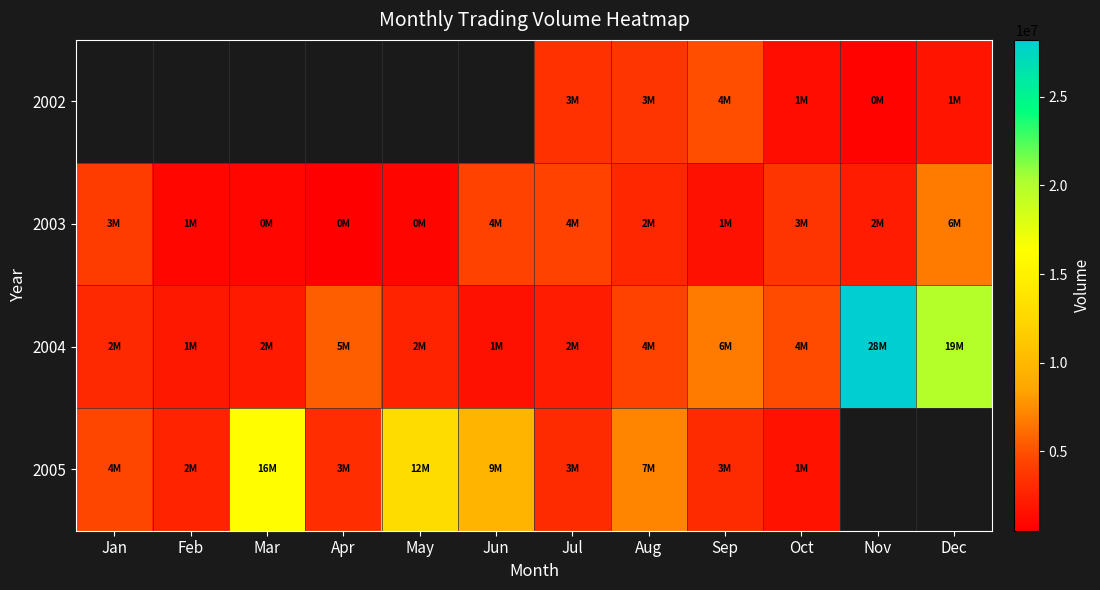

What is the difference between the 2004 values at May and Apr?

2916693.0